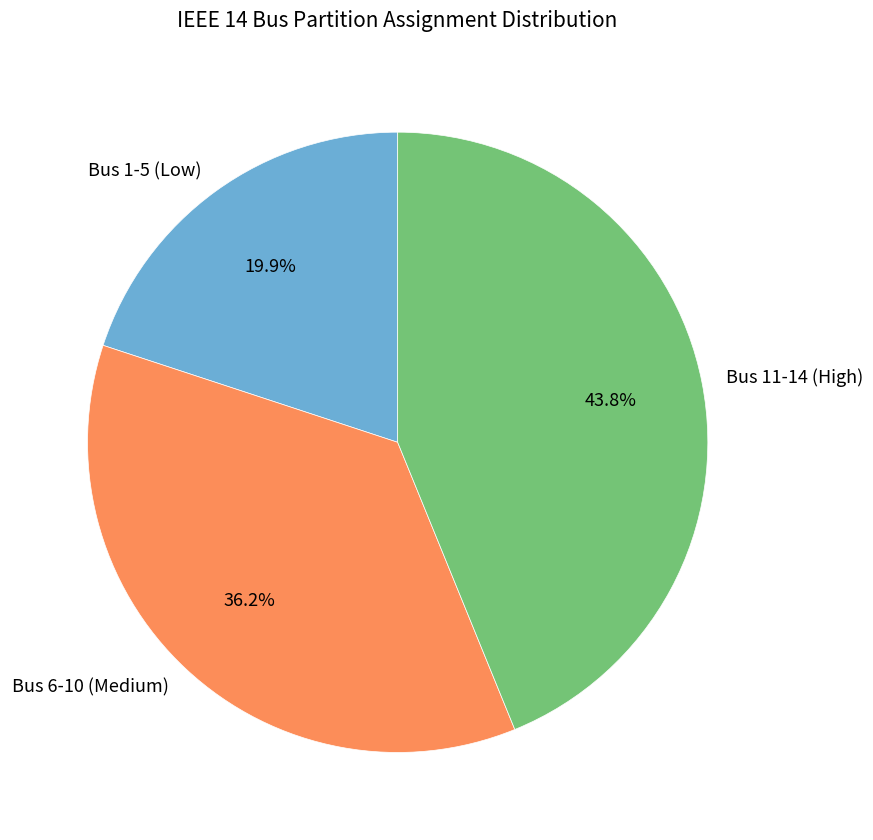

Count the number of slices in the pie.

3